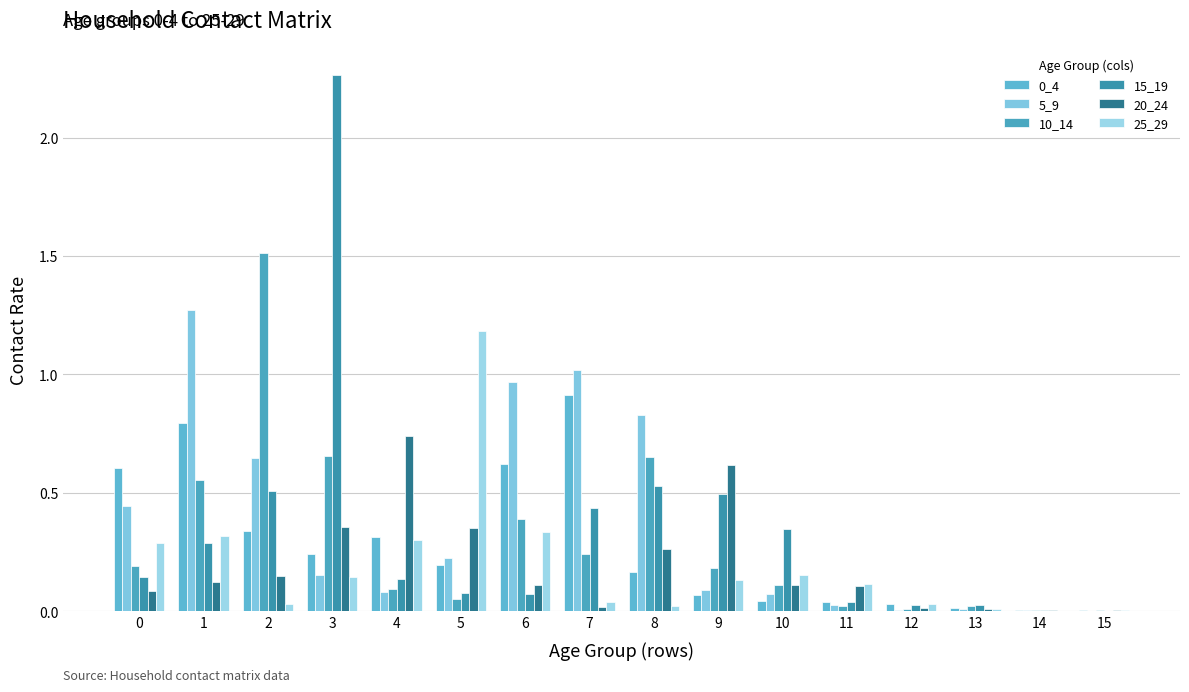

How many groups of bars are there?

16